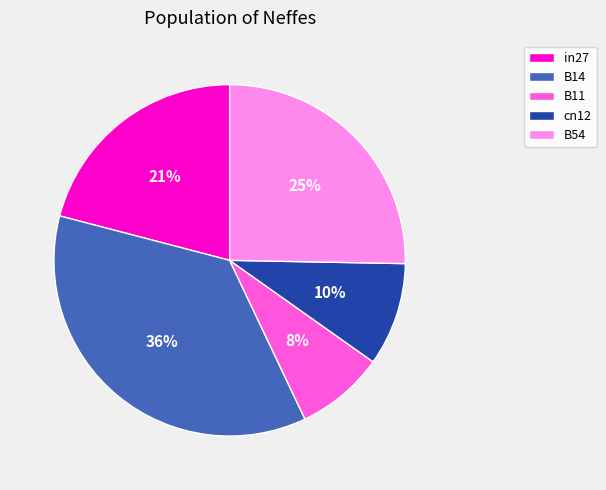

Is there any slice that represents more than half of the pie?

No